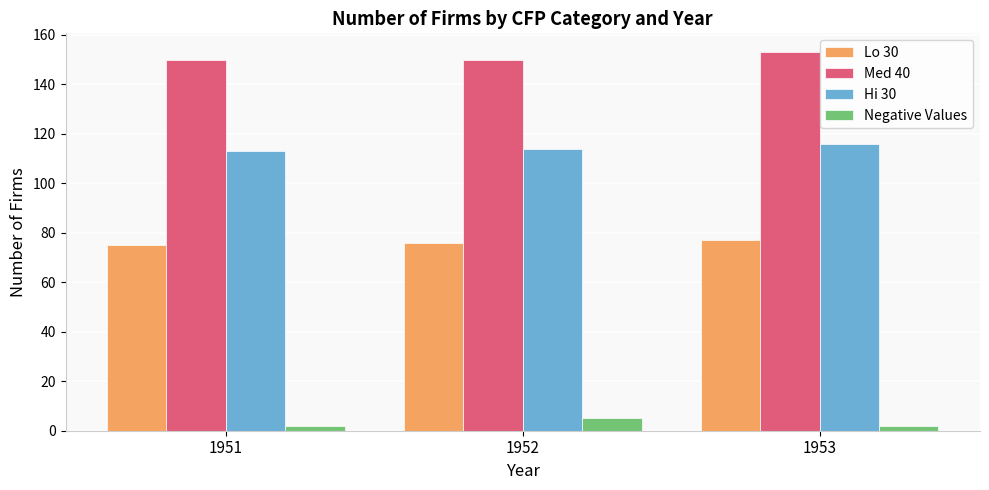

Rank the series by their maximum value, from highest to lowest.

Med 40, Hi 30, Lo 30, Negative Values